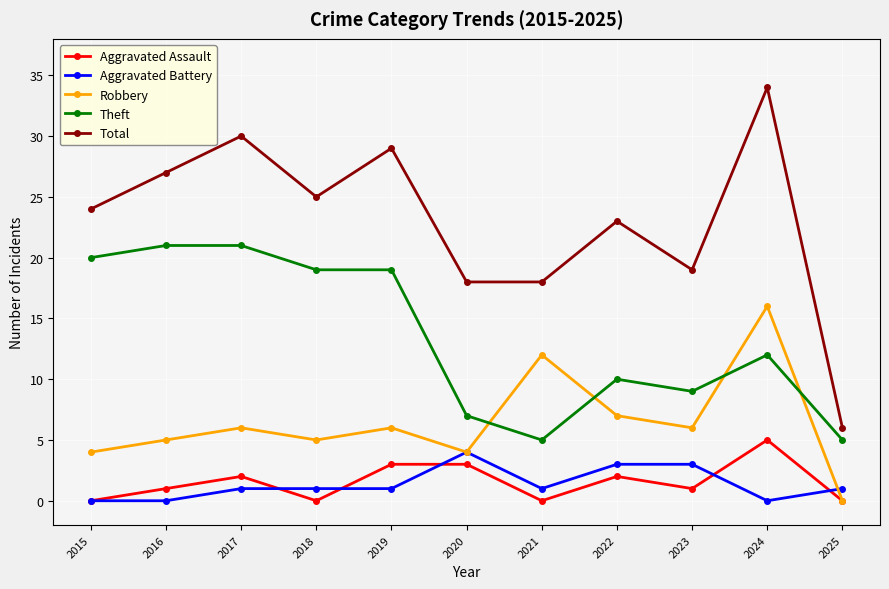

Reading left to right, transcribe all the data shown in this chart.

Aggravated Assault: 2015=0	2016=1	2017=2	2018=0	2019=3	2020=3	2021=0	2022=2	2023=1	2024=5	2025=0
Aggravated Battery: 2015=0	2016=0	2017=1	2018=1	2019=1	2020=4	2021=1	2022=3	2023=3	2024=0	2025=1
Robbery: 2015=4	2016=5	2017=6	2018=5	2019=6	2020=4	2021=12	2022=7	2023=6	2024=16	2025=0
Theft: 2015=20	2016=21	2017=21	2018=19	2019=19	2020=7	2021=5	2022=10	2023=9	2024=12	2025=5
Total: 2015=24	2016=27	2017=30	2018=25	2019=29	2020=18	2021=18	2022=23	2023=19	2024=34	2025=6